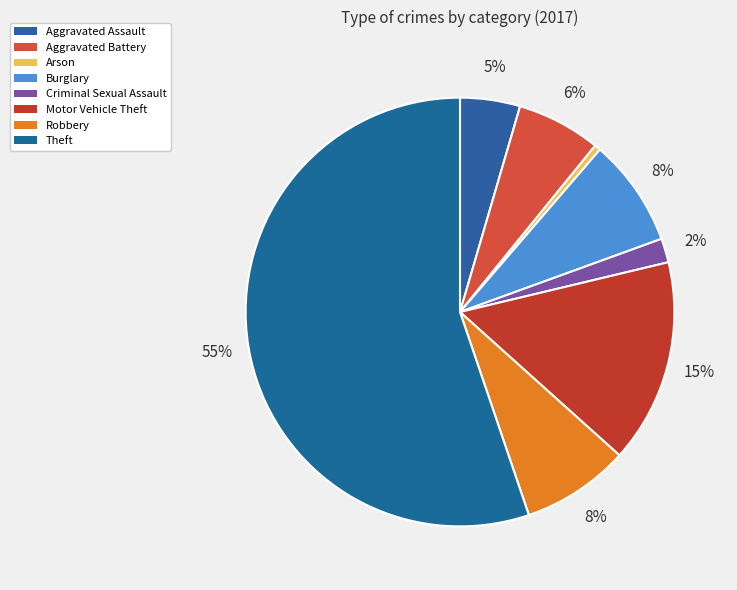

True or false: Burglary accounts for 8% of the total.

True